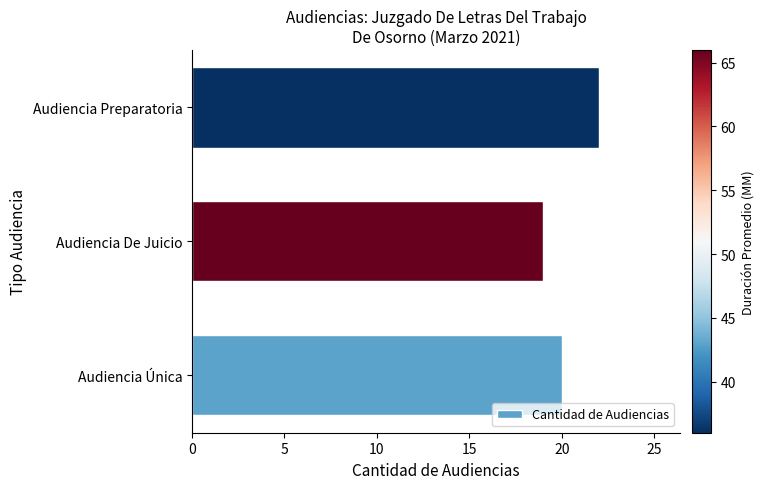

Which label corresponds to the largest value in the chart?

Audiencia Preparatoria